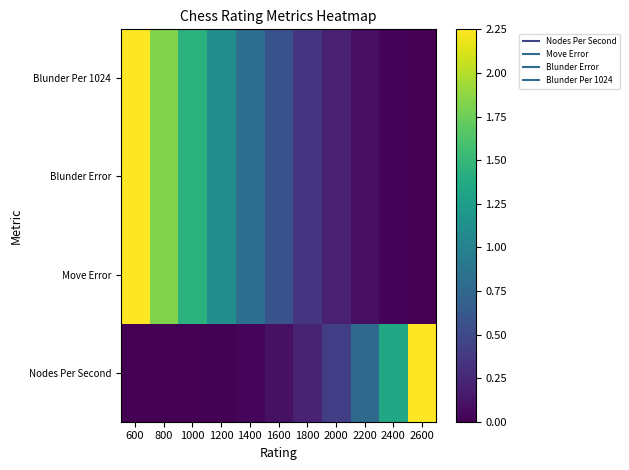

Which label corresponds to the largest value in the chart?

2600